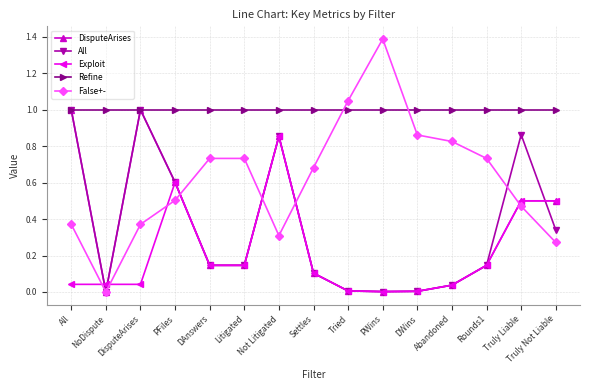

What position from the right is Rounds1?

3